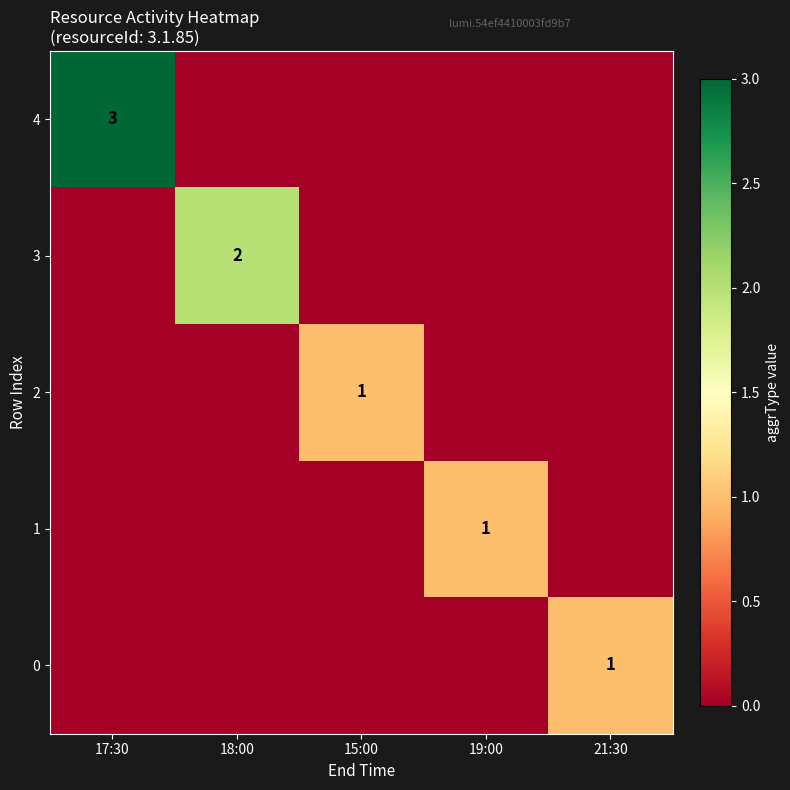

The value of 4 at 17:30 is 1. True or false?

False